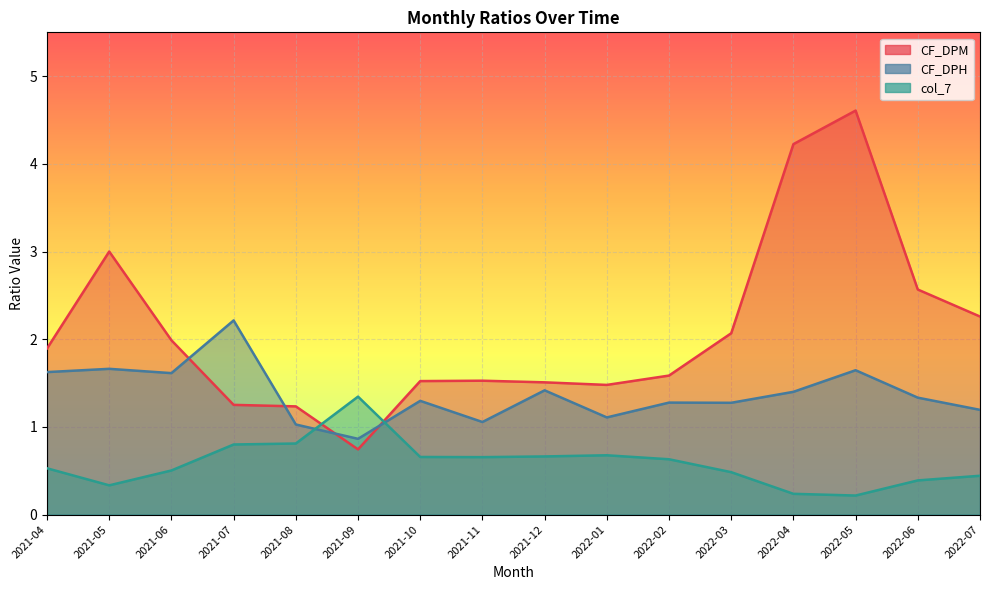

At which category is the sum across all series the highest?

2022-05